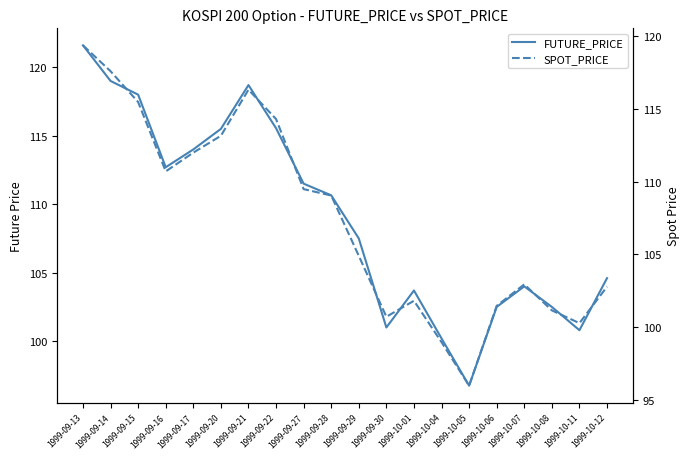

Reading left to right, list all the values displayed in this chart.

FUTURE_PRICE: 121.6	119.0	118.0	112.7	114.0	115.5	118.7	115.5	111.5	110.7	107.5	101.0	103.7	100.2	96.8	102.5	104.0	102.5	100.8	104.6
SPOT_PRICE: 119.4	117.6	115.5	110.7	112.0	113.2	116.3	114.3	109.5	109.0	104.9	100.7	101.8	99.0	96.0	101.5	102.9	101.2	100.3	102.8